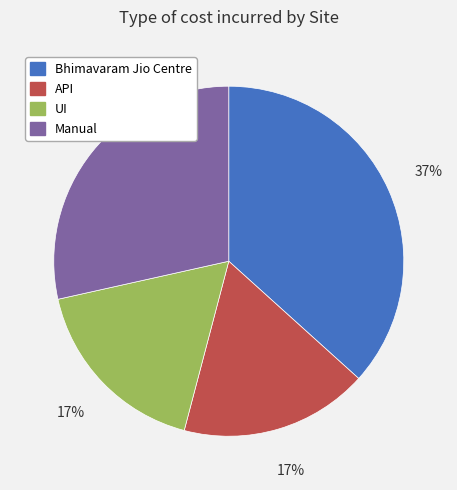

To the nearest percent, what is the average slice percentage?

25%